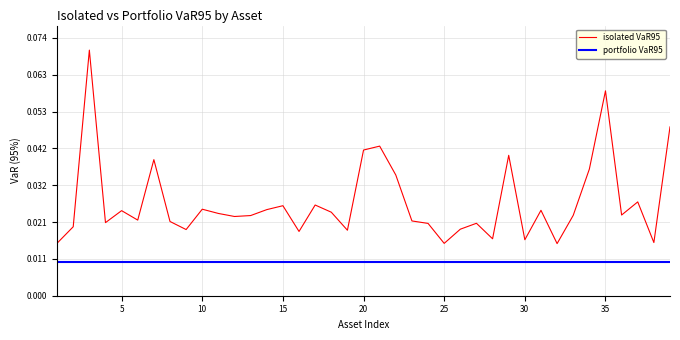

What is the sum of all portfolio VaR95 values?

0.4